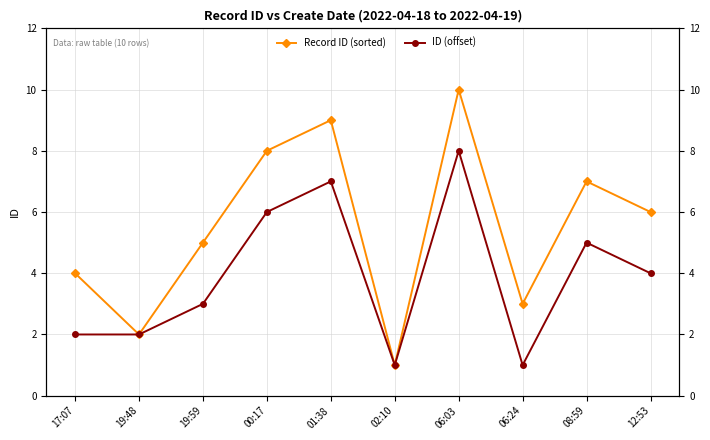

At which label does ID (offset) reach its minimum?

02:10